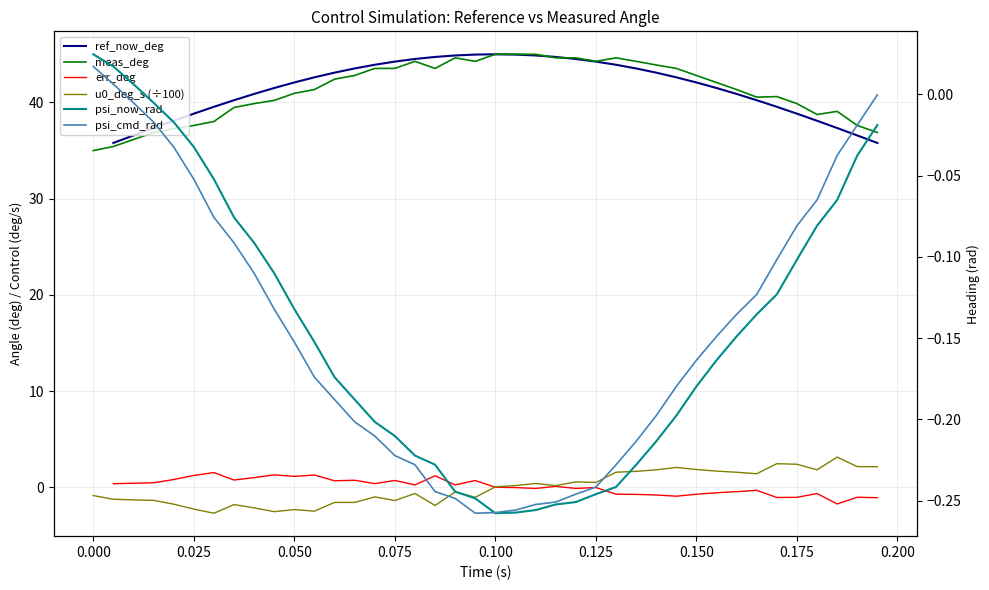

Rank the series by their average value, from highest to lowest.

ref_now_deg, meas_deg, err_deg, u0_deg_s (÷100), psi_now_rad, psi_cmd_rad